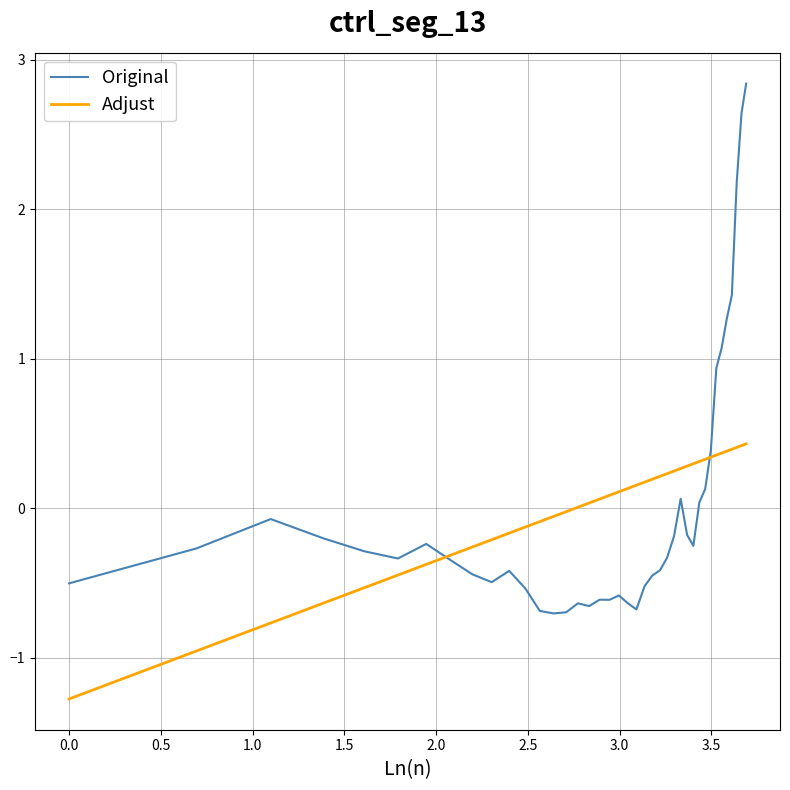

What is the highest value of the Original series?

2.8